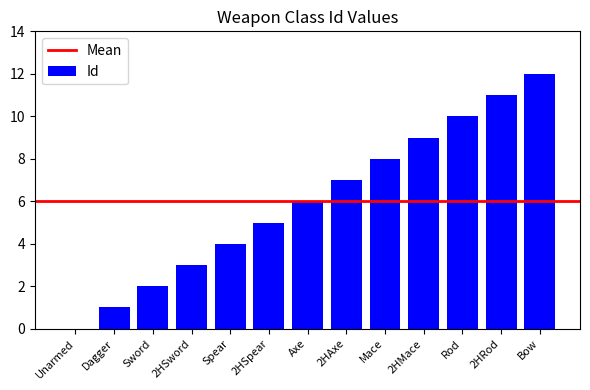

The chart shows a value of 10 at Rod. True or false?

True